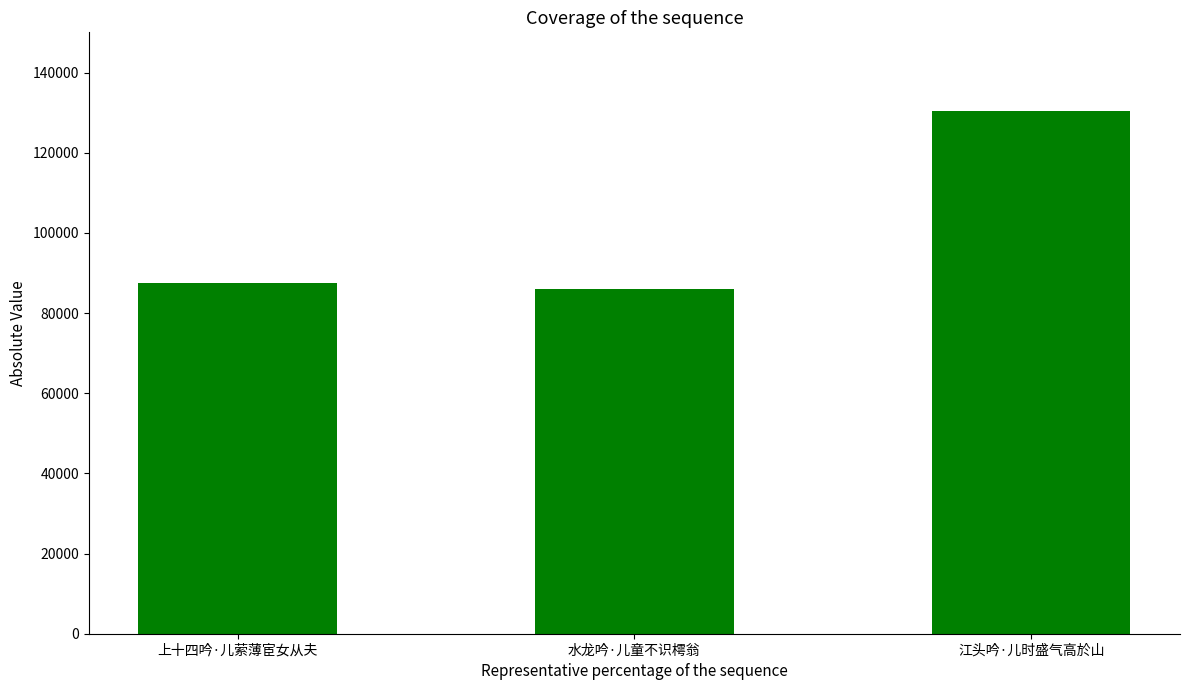

True or false: the data shows 70427 at 江头吟·儿时盛气高於山.

False